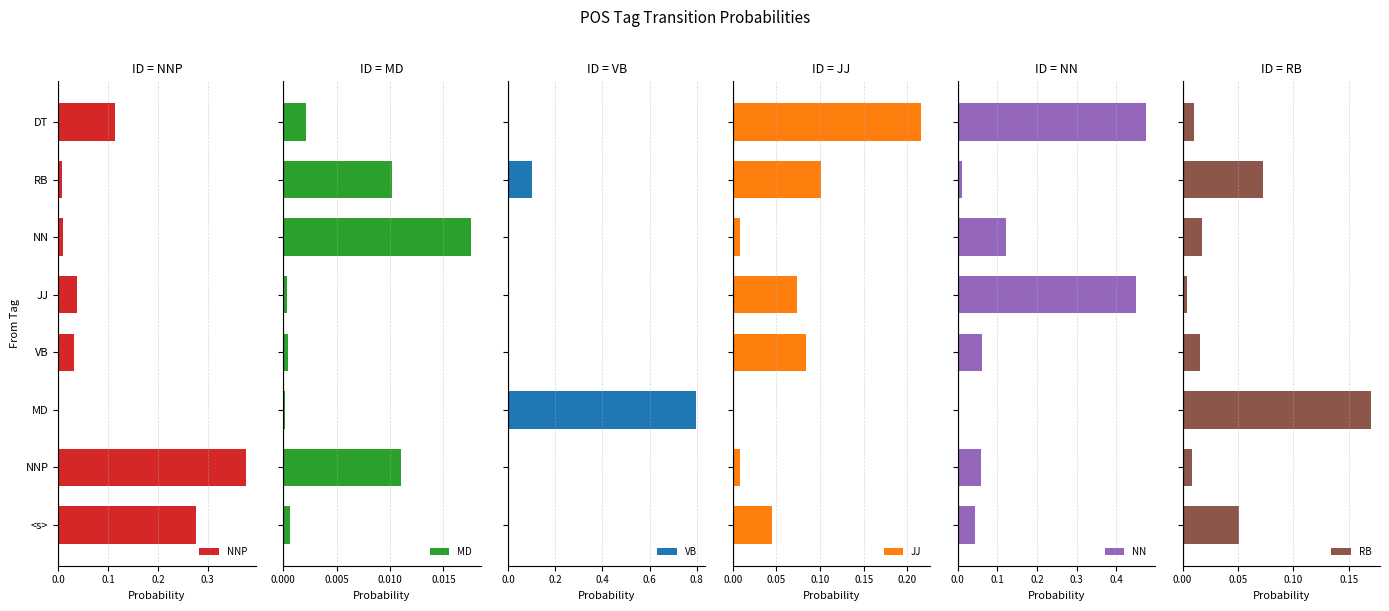

True or false: NNP has a value of 0.4 at <s>.

False